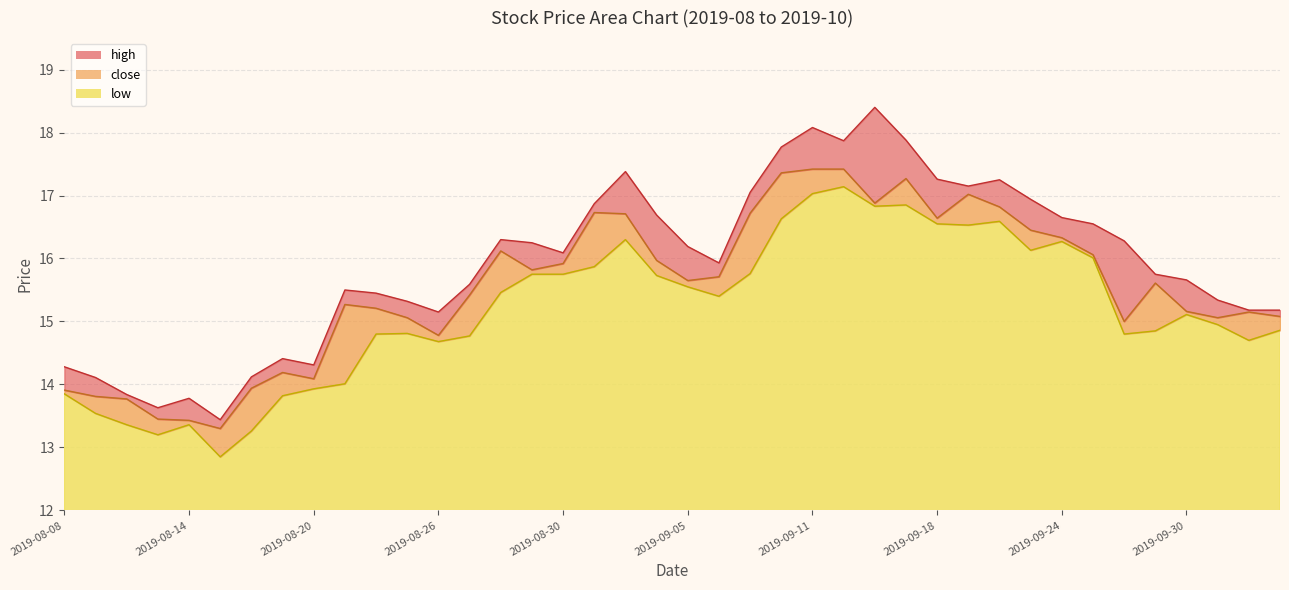

At which label does close first exceed 15?

2019-08-21